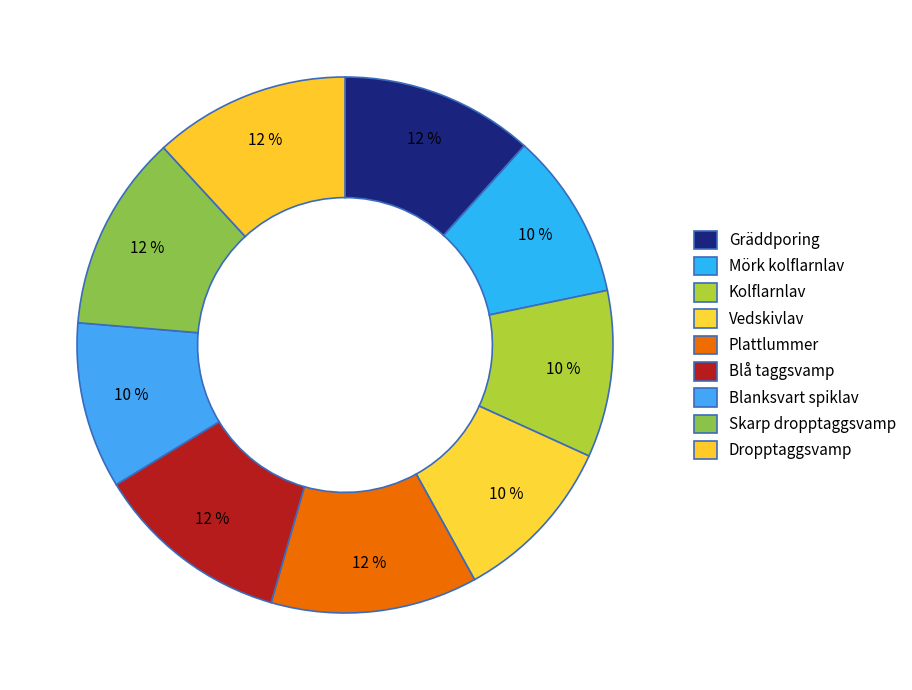

To the nearest percent, what is the difference between the largest and smallest slice percentages?

2%